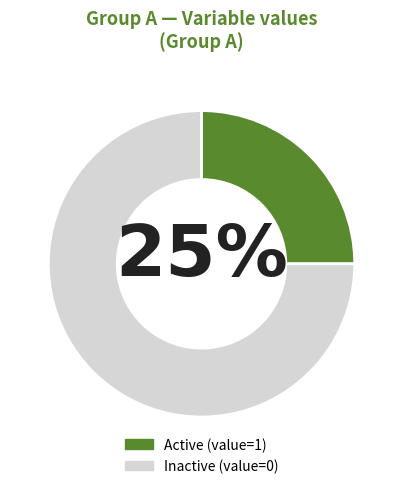

What is the ratio of the value at Inactive (value=0) to the value at Active (value=1)?

3.0